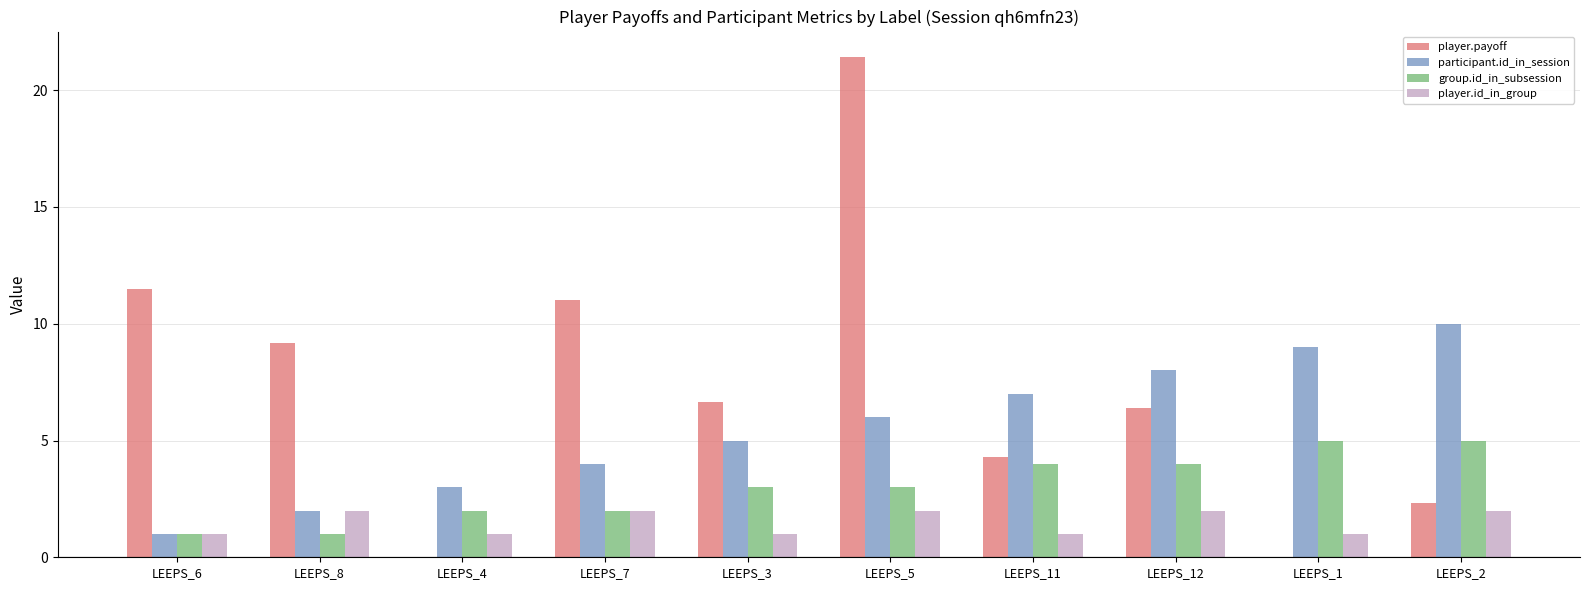

How many values in the player.payoff series exceed 6?

6